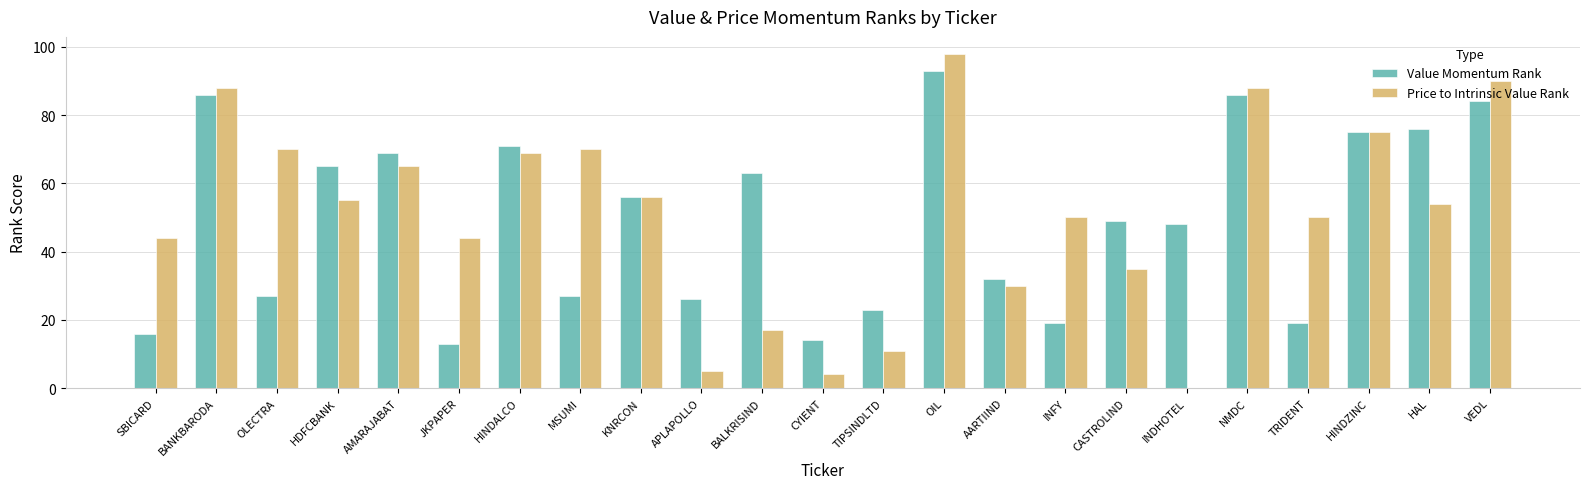

What is the sum of the Price to Intrinsic Value Rank values at AMARAJABAT and HINDZINC?

140